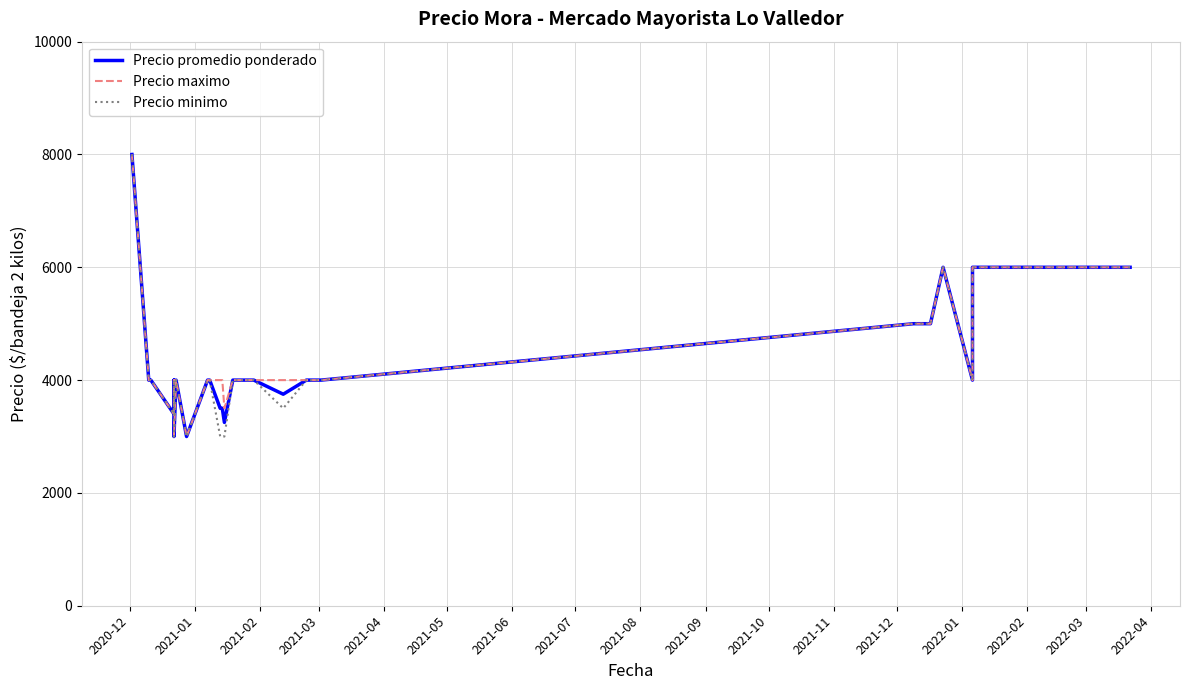

What is the difference between the maximum and minimum values in the Precio minimo series?

5000